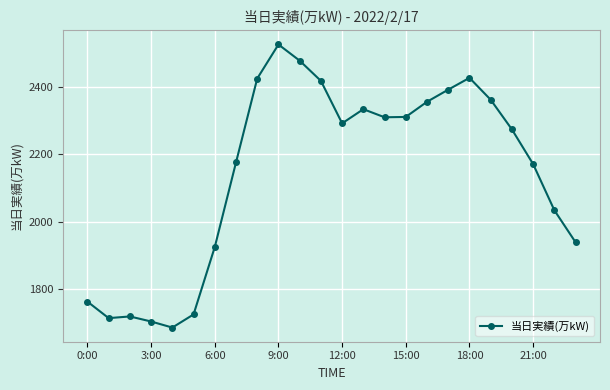

What is the greatest value displayed?

2526